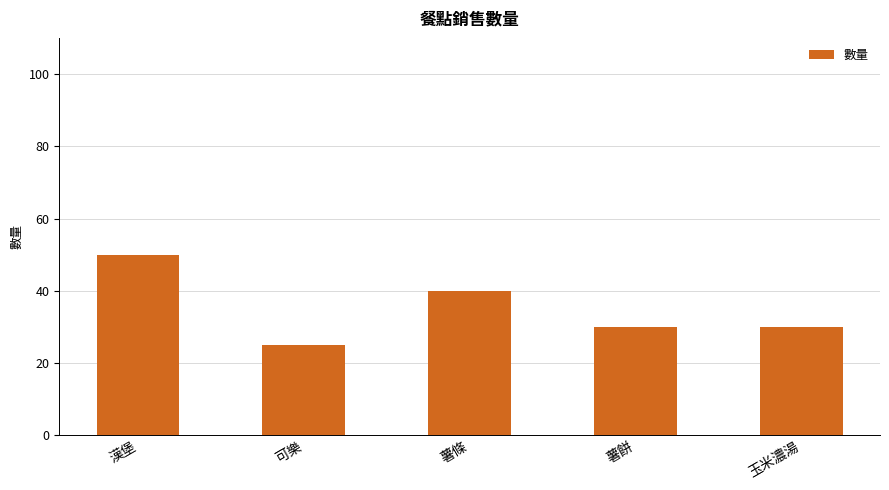

What is the label of the 3rd bar from the left?

薯條